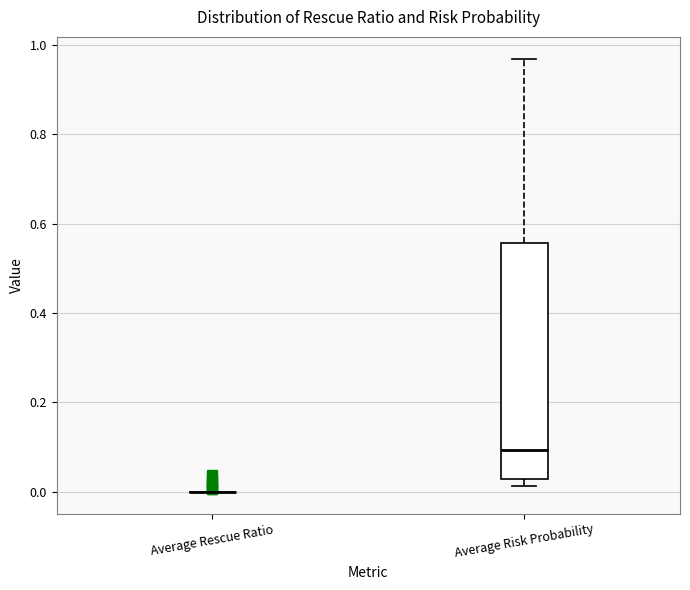

Reading left to right, transcribe this box plot: for each box, give where its median line is, the range the box spans, and where its two whiskers end, as read against the y-axis. The values are not printed on the chart, so give them approximately, as read against the axis.

Average Rescue Ratio: box collapsed to a line at 0.00, whiskers 0.00 to 0.00
Average Risk Probability: median 0.10, box 0.02 to 0.56, whiskers 0.02 (just below the box's lower edge) to 0.96